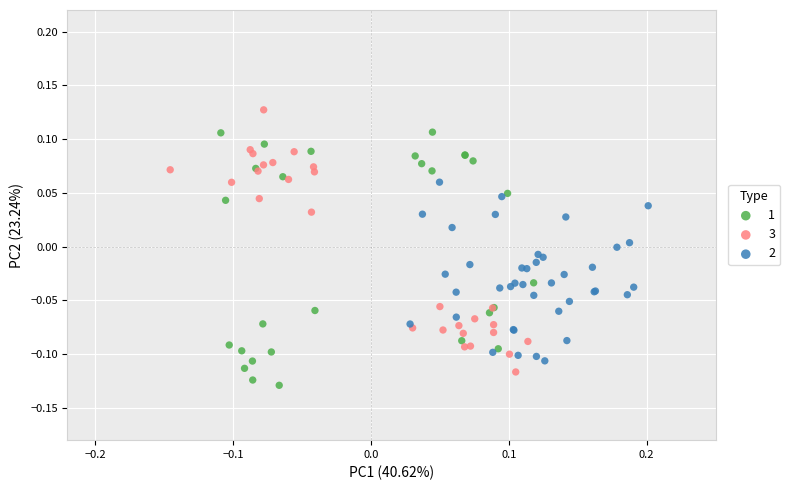

Which series contains the highest Y value?

3